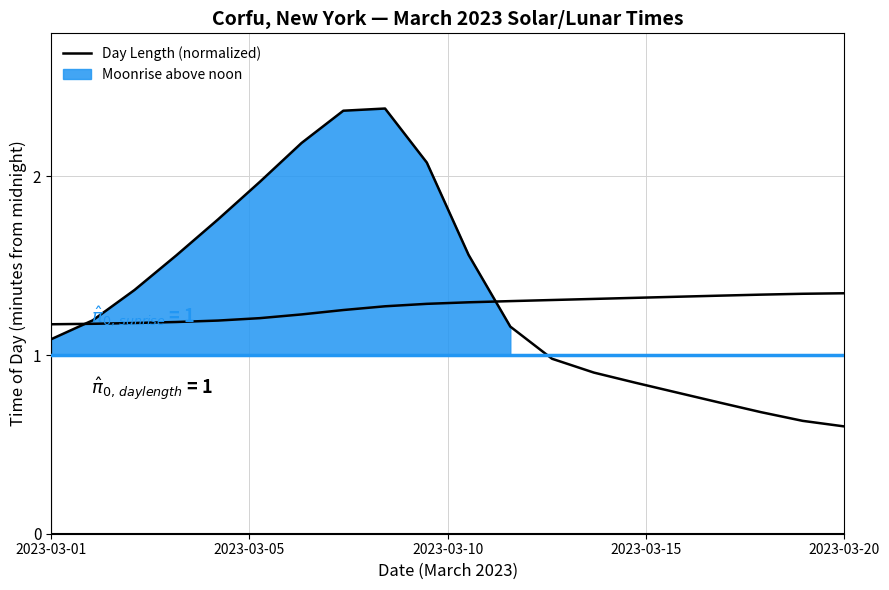

How many values are between 1 and 2?

20